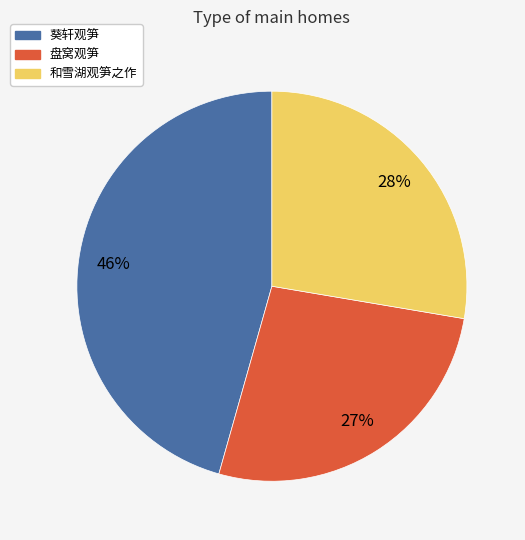

Is the sum of 和雪湖观笋之作 and 盘窝观笋 greater than half?

Yes